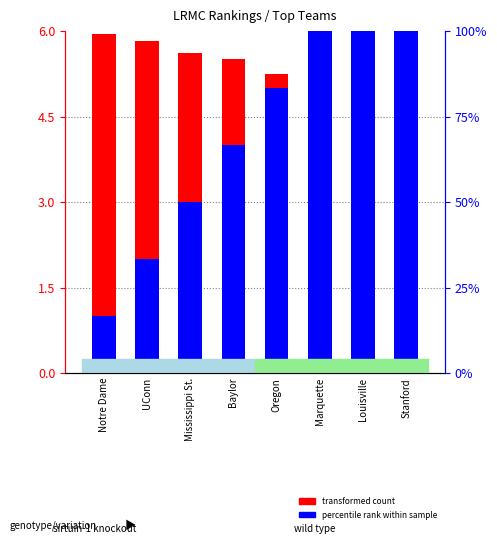

At UConn, list the series in order from smallest to largest.

percentile rank within sample, transformed count